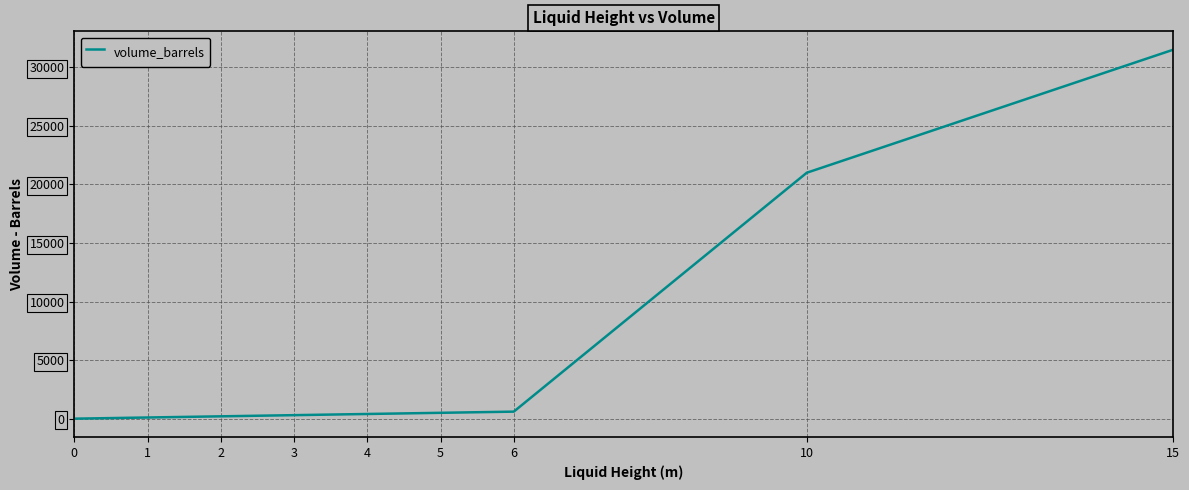

What is the change in value from 2 to 10?

+20800